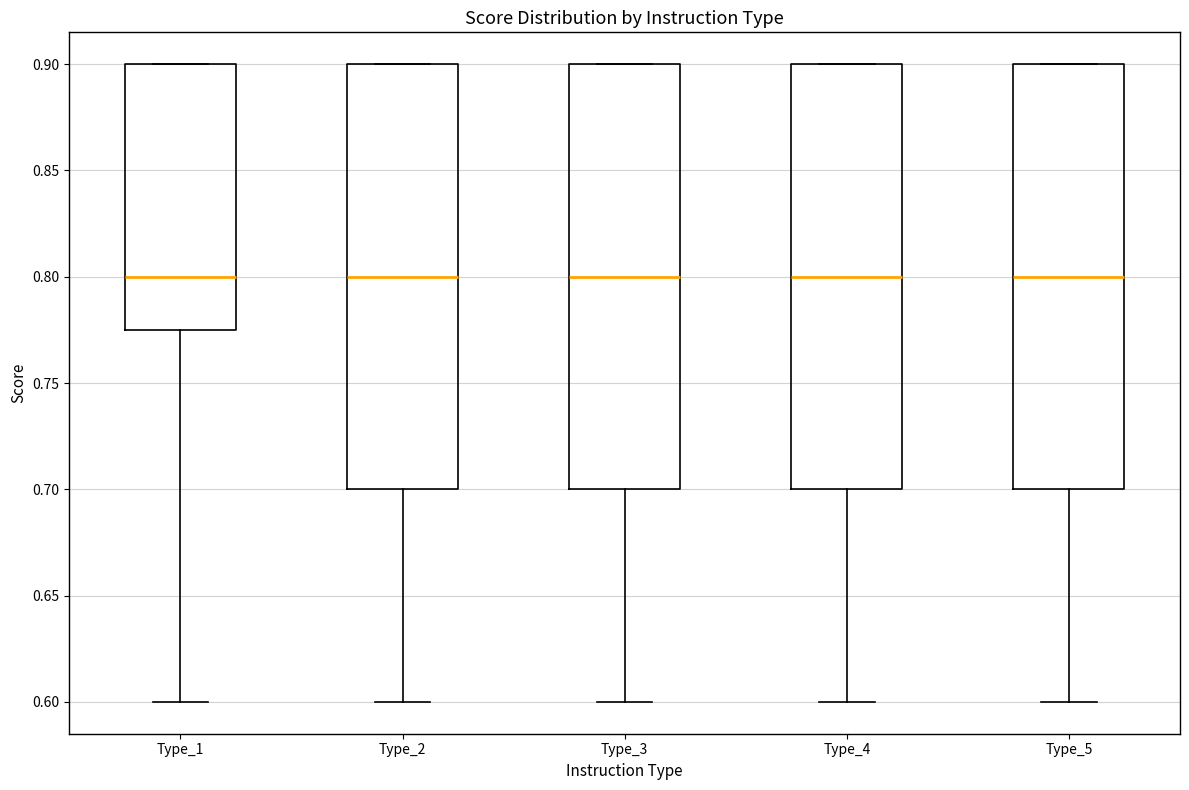

Reading left to right, read every box against the y-axis: the position of its median line, the range the box covers, and the ends of its whiskers. The values are not printed on the chart, so give them approximately, as read against the axis.

Type_1: median 0.800, box 0.775 to 0.900, whiskers 0.600 to 0.900
Type_2: median 0.800, box 0.700 to 0.900, whiskers 0.600 to 0.900
Type_3: median 0.800, box 0.700 to 0.900, whiskers 0.600 to 0.900
Type_4: median 0.800, box 0.700 to 0.900, whiskers 0.600 to 0.900
Type_5: median 0.800, box 0.700 to 0.900, whiskers 0.600 to 0.900